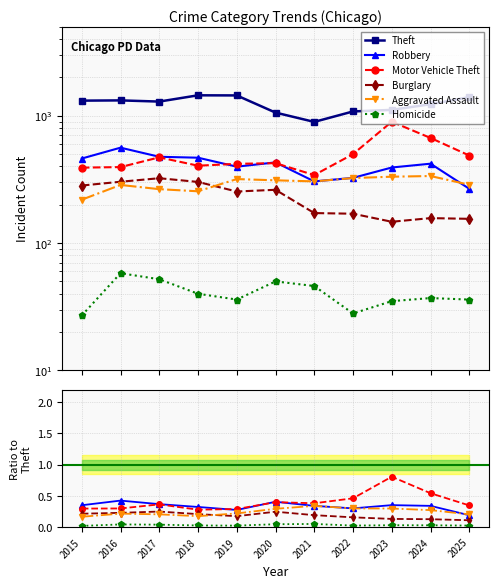

At which category does the chart reach its peak across all series?

2018